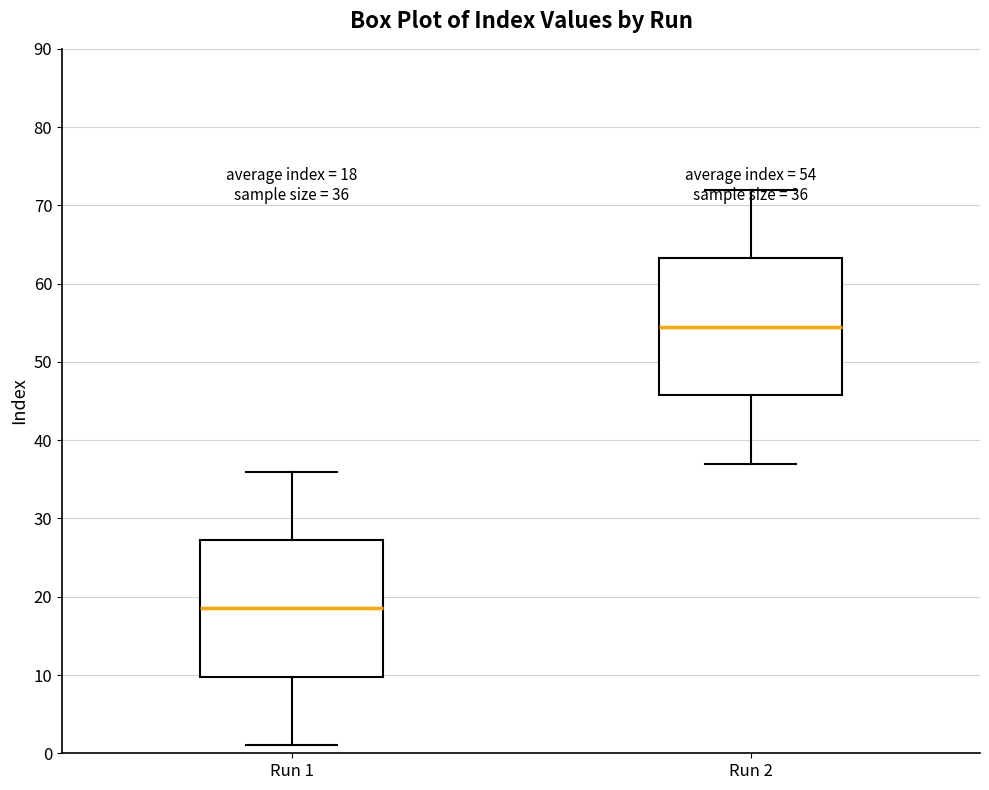

Which box has the lowest median line?

Run 1